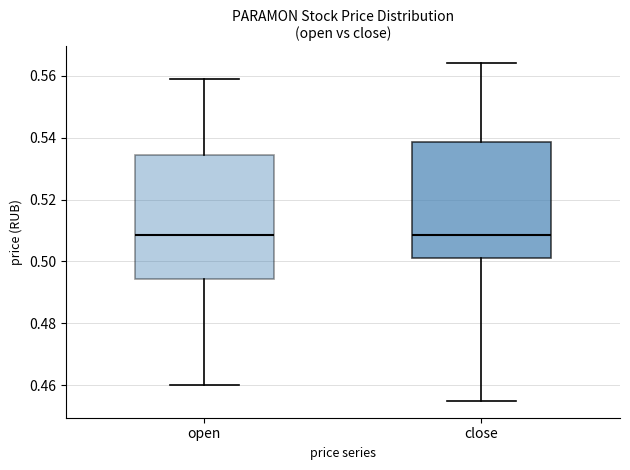

Reading left to right, transcribe this box plot: for each box, give where its median line is, the range the box spans, and where its two whiskers end, as read against the y-axis. The values are not printed on the chart, so give them approximately, as read against the axis.

open: median 0.508, box 0.494 to 0.534, whiskers 0.460 to 0.560
close: median 0.508, box 0.502 to 0.538, whiskers 0.456 to 0.564